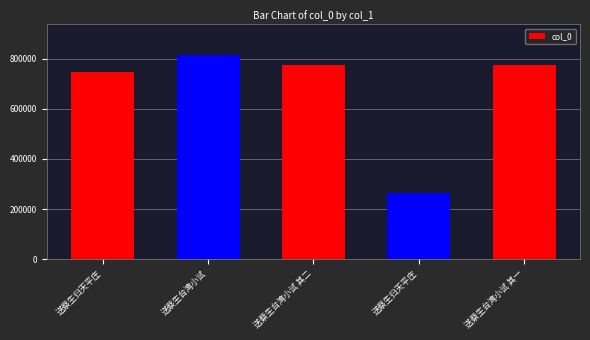

At which label does the data first exceed 775697?

送蔡生台湾小试